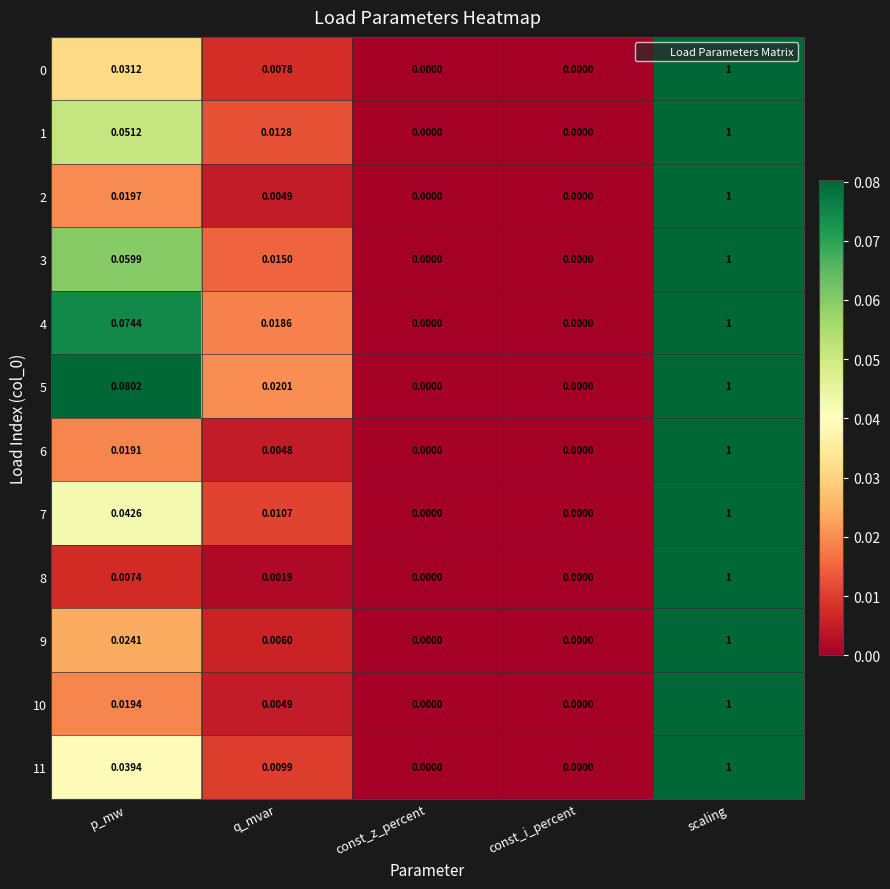

How many series are shown in this chart?

12